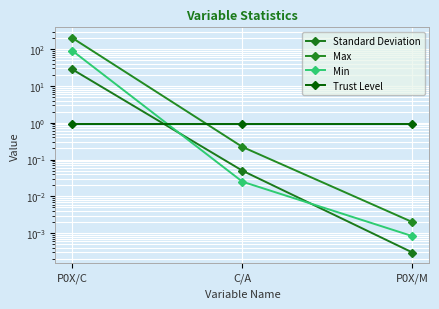

What position from the left is P0X/C?

1